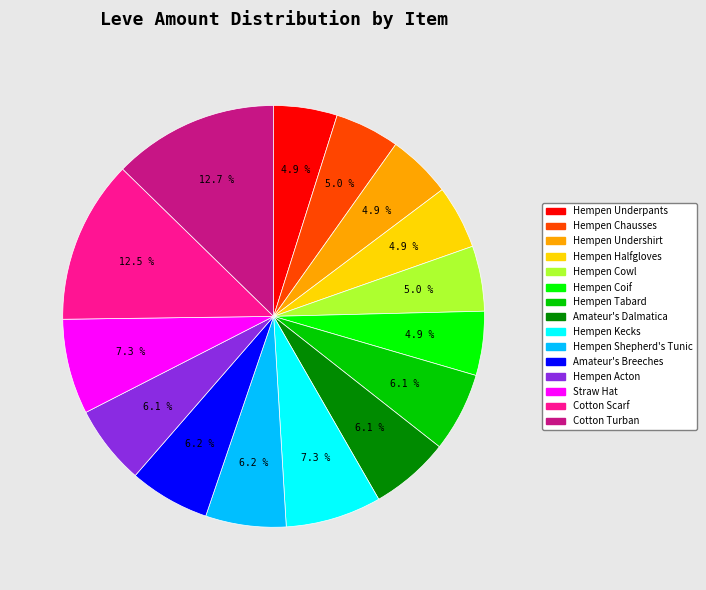

Combined, do Straw Hat and Hempen Coif account for over 50%?

No